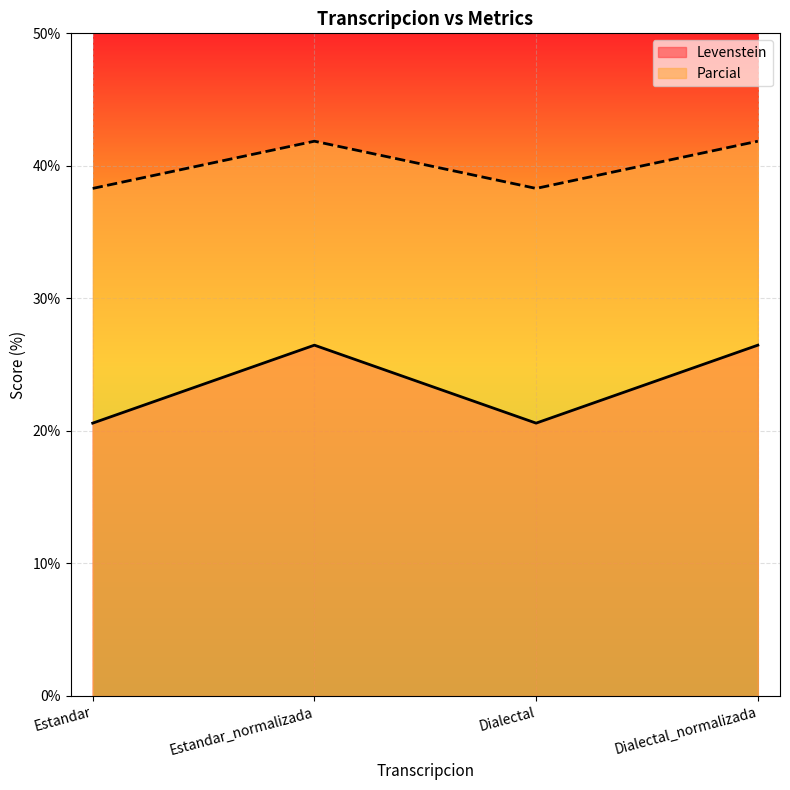

Reading left to right, list all the values displayed in this chart.

Levenstein: 20.6	26.5	20.6	26.5
Parcial: 38.3	41.9	38.3	41.9